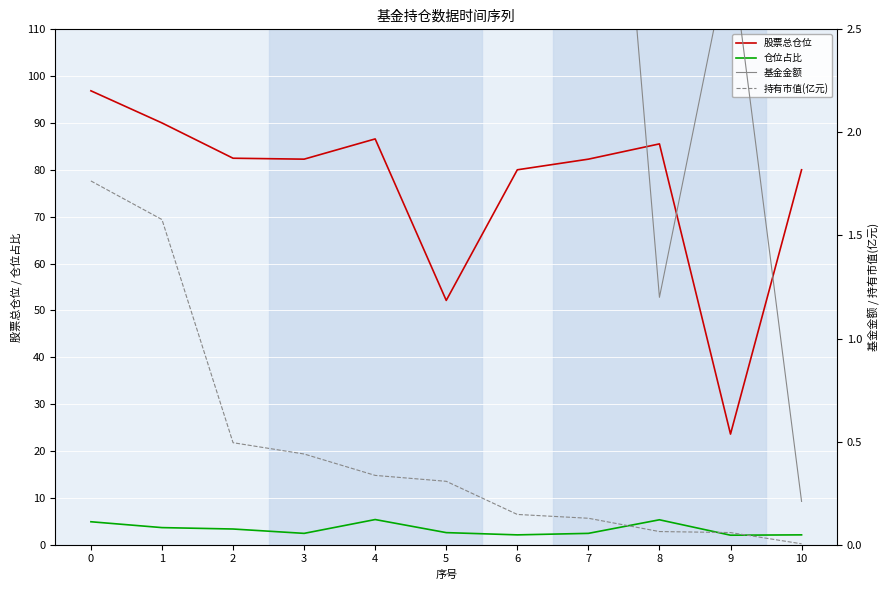

What is the value of the 股票总仓位 point at the 5th from the left?

86.6